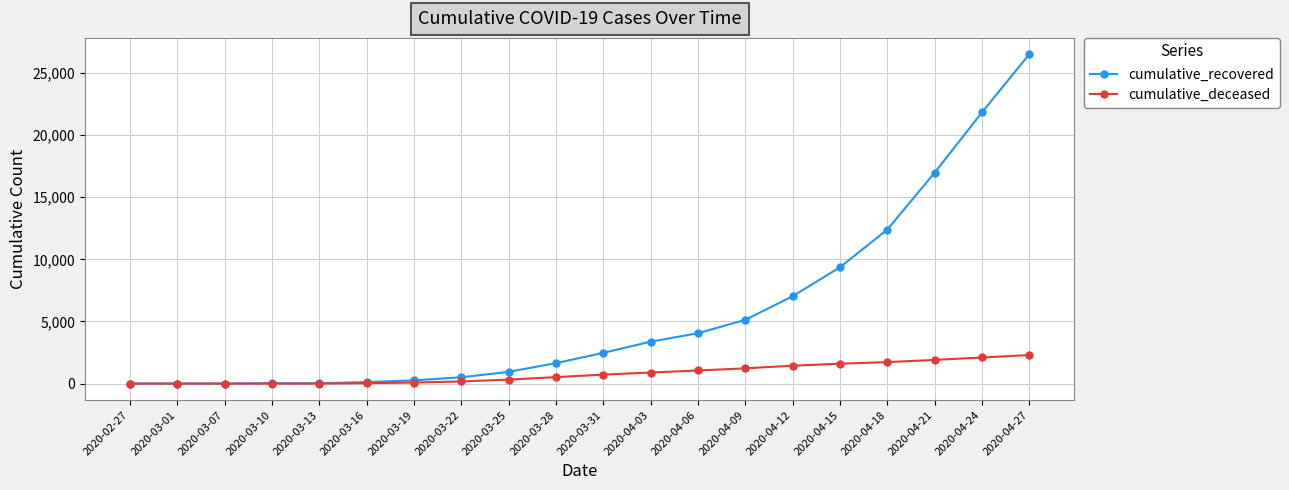

Rank the series by their maximum value, from highest to lowest.

cumulative_recovered, cumulative_deceased